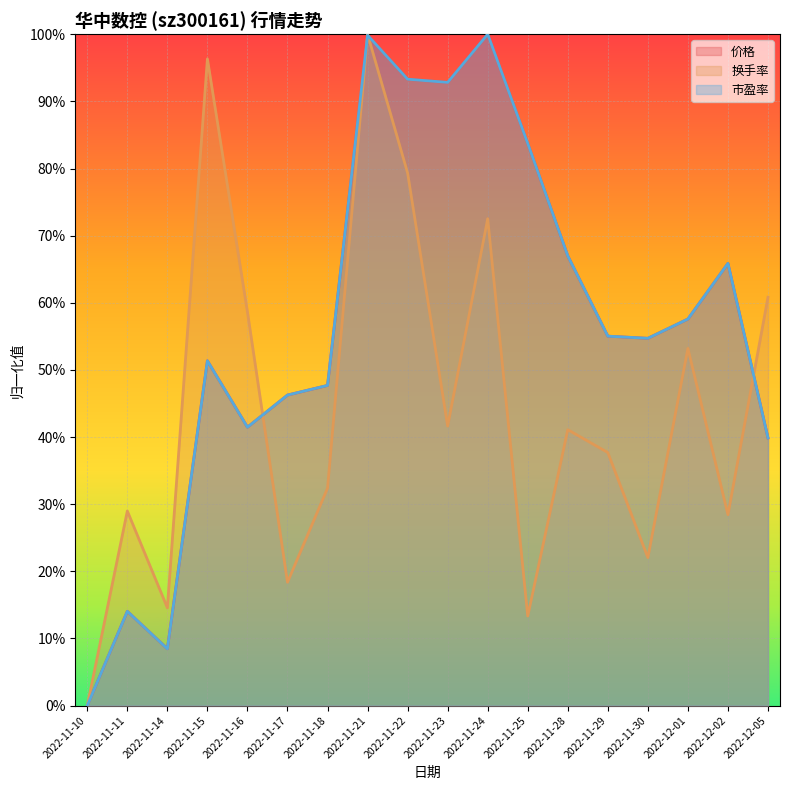

After their last crossing, which series has the higher values: 价格 or 换手率?

换手率